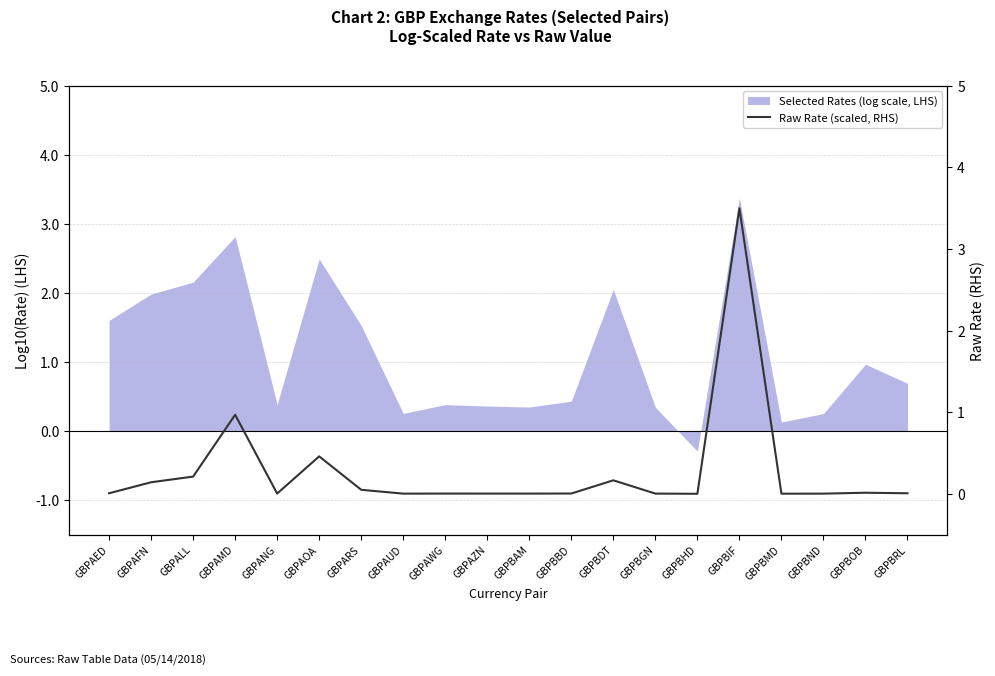

Reading right to left, what are all the values shown in this chart?

GBPBRL=0.0	GBPBOB=0.0	GBPBND=0.0	GBPBMD=0.0	GBPBIF=3.5	GBPBHD=0.0	GBPBGN=0.0	GBPBDT=0.2	GBPBBD=0.0	GBPBAM=0.0	GBPAZN=0.0	GBPAWG=0.0	GBPAUD=0.0	GBPARS=0.0	GBPAOA=0.5	GBPANG=0.0	GBPAMD=1.0	GBPALL=0.2	GBPAFN=0.1	GBPAED=0.0